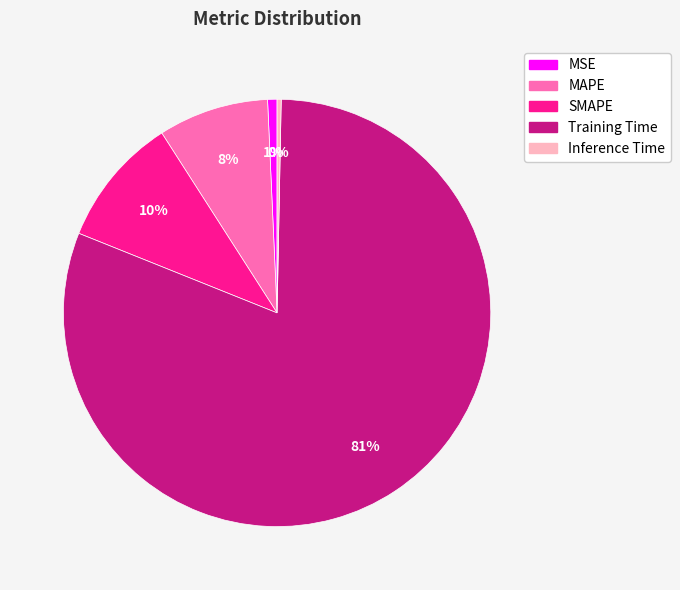

Is the sum of Training Time and Inference Time greater than half?

Yes